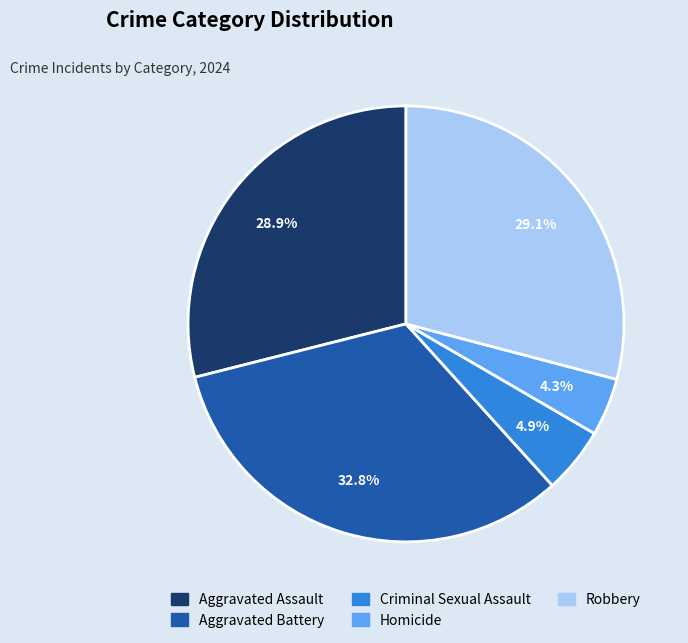

Which slice is the smallest?

Homicide